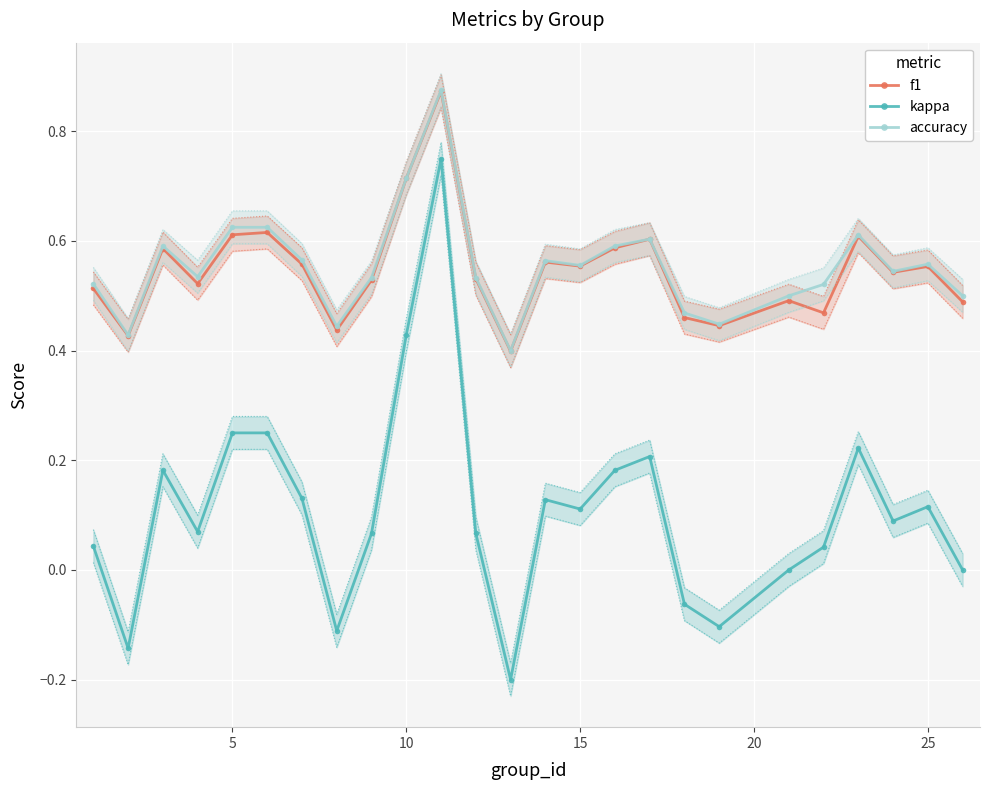

Reading left to right, list all the values displayed in this chart.

f1: 0.5	0.4	0.6	0.5	0.6	0.6	0.6	0.4	0.5	0.7	0.9	0.5	0.4	0.6	0.6	0.6	0.6	0.5	0.4	0.5	0.5	0.6	0.5	0.6	0.5
kappa: 0.0	-0.1	0.2	0.1	0.2	0.2	0.1	-0.1	0.1	0.4	0.8	0.1	-0.2	0.1	0.1	0.2	0.2	-0.1	-0.1	0.0	0.0	0.2	0.1	0.1	0.0
accuracy: 0.5	0.4	0.6	0.5	0.6	0.6	0.6	0.4	0.5	0.7	0.9	0.5	0.4	0.6	0.6	0.6	0.6	0.5	0.4	0.5	0.5	0.6	0.5	0.6	0.5